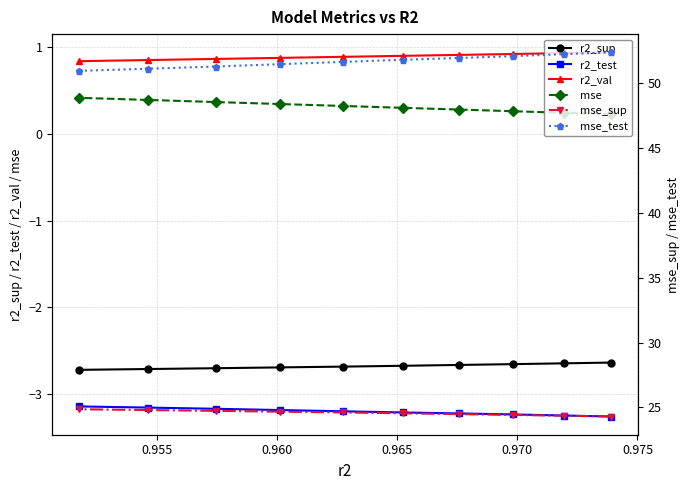

What is the value of the r2_val point at the 8th from the left?

0.9